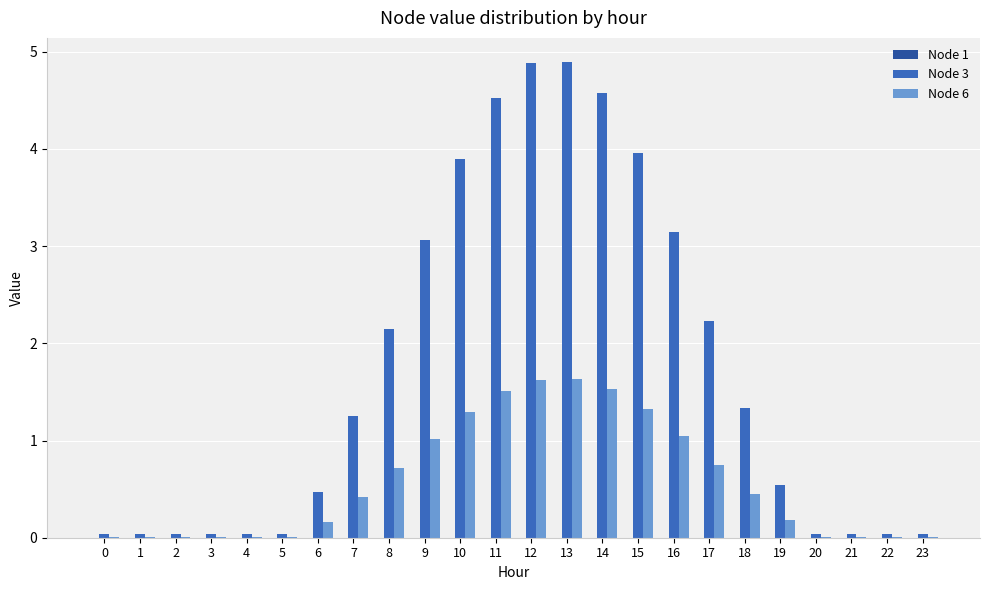

What is the greatest value displayed?

4.9